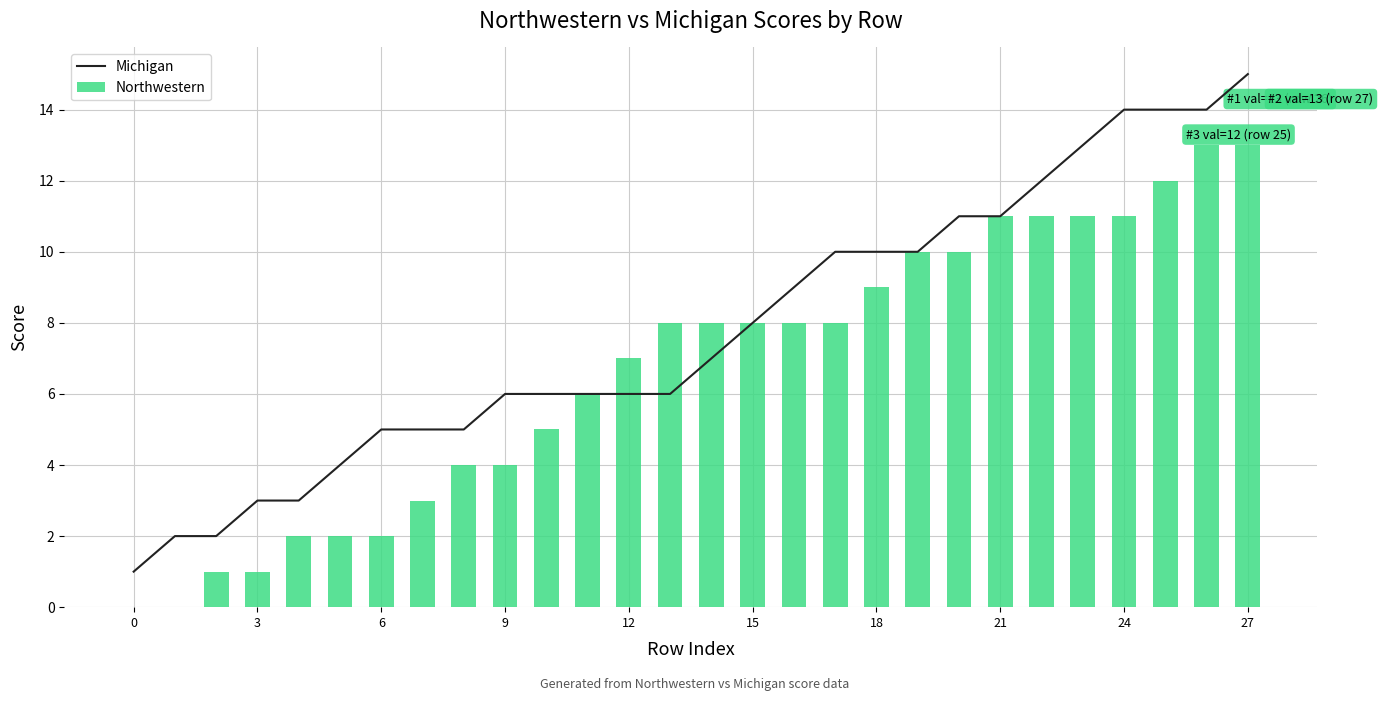

What is the difference between the highest and lowest values at 26?

1